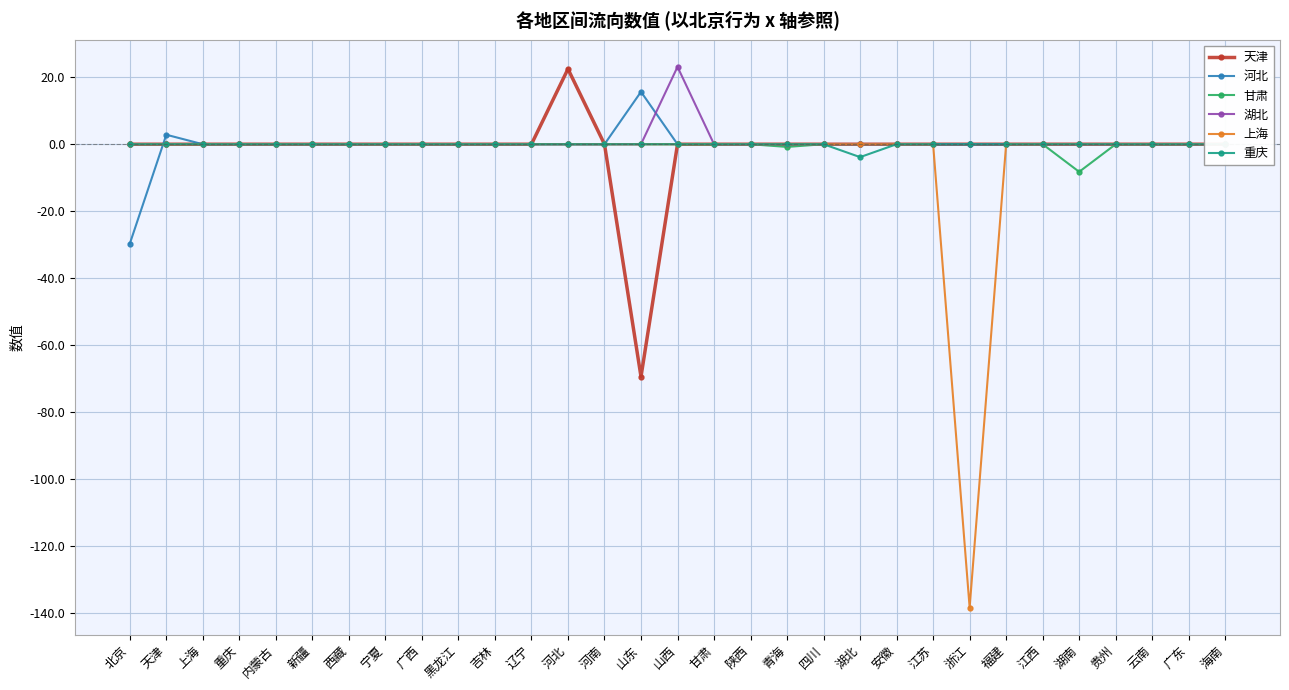

True or false: 湖北 and 上海 cross at least once.

False